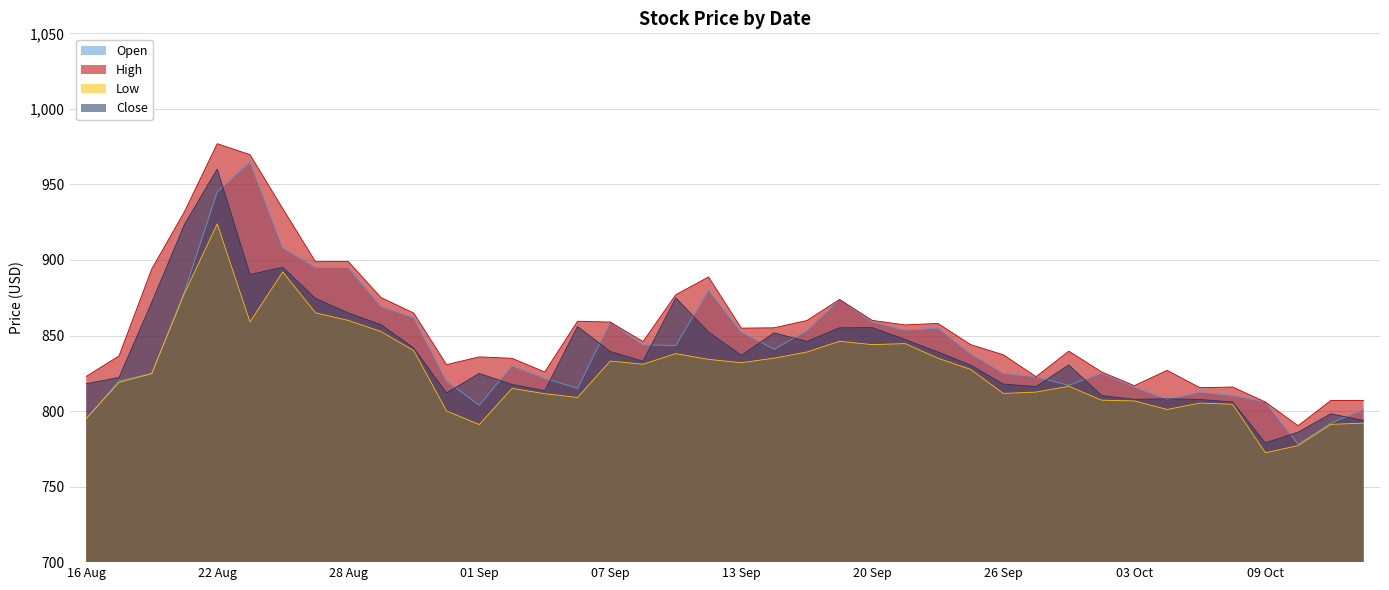

Does the chart have visible grid lines?

Yes